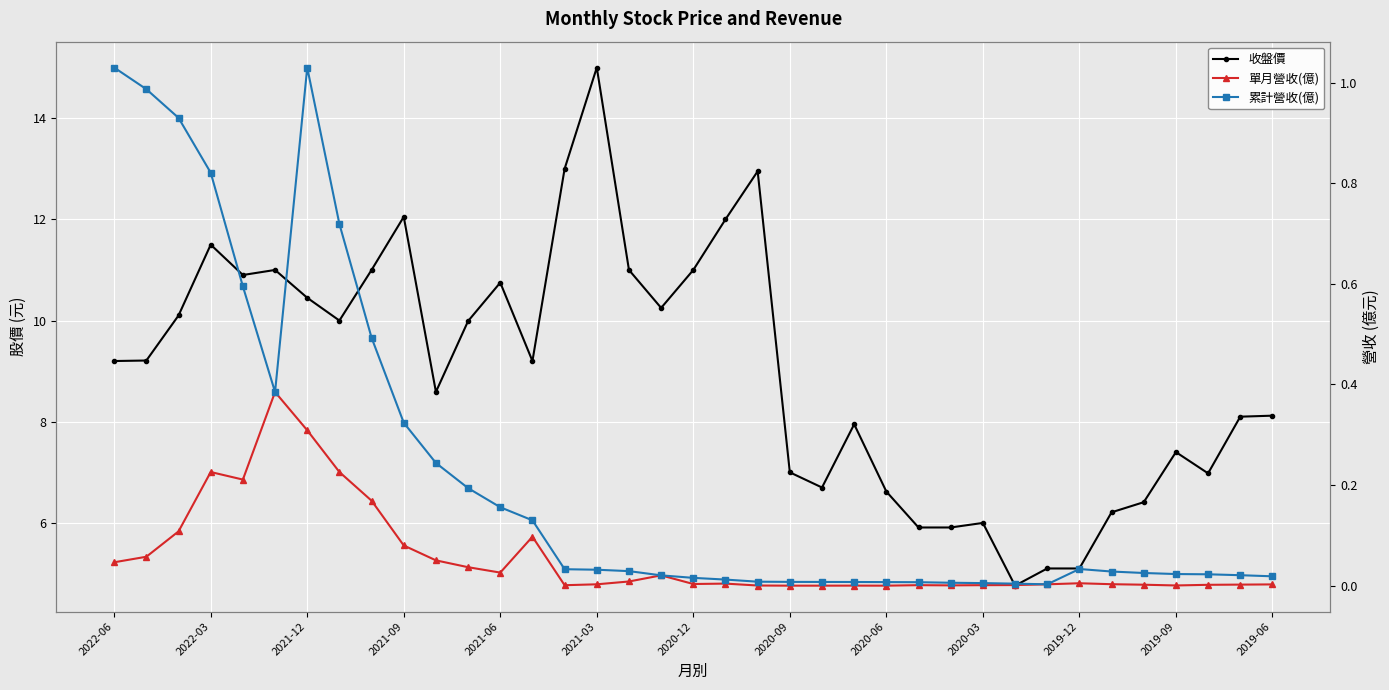

What is the difference between the maximum and minimum values in the 單月營收(億) series?

0.4